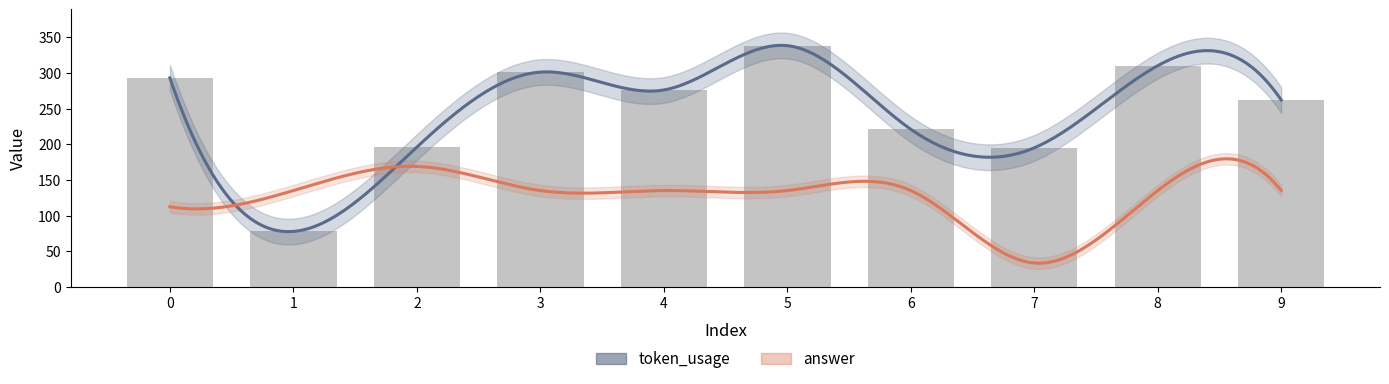

Between 6 and 9, which is larger?

9